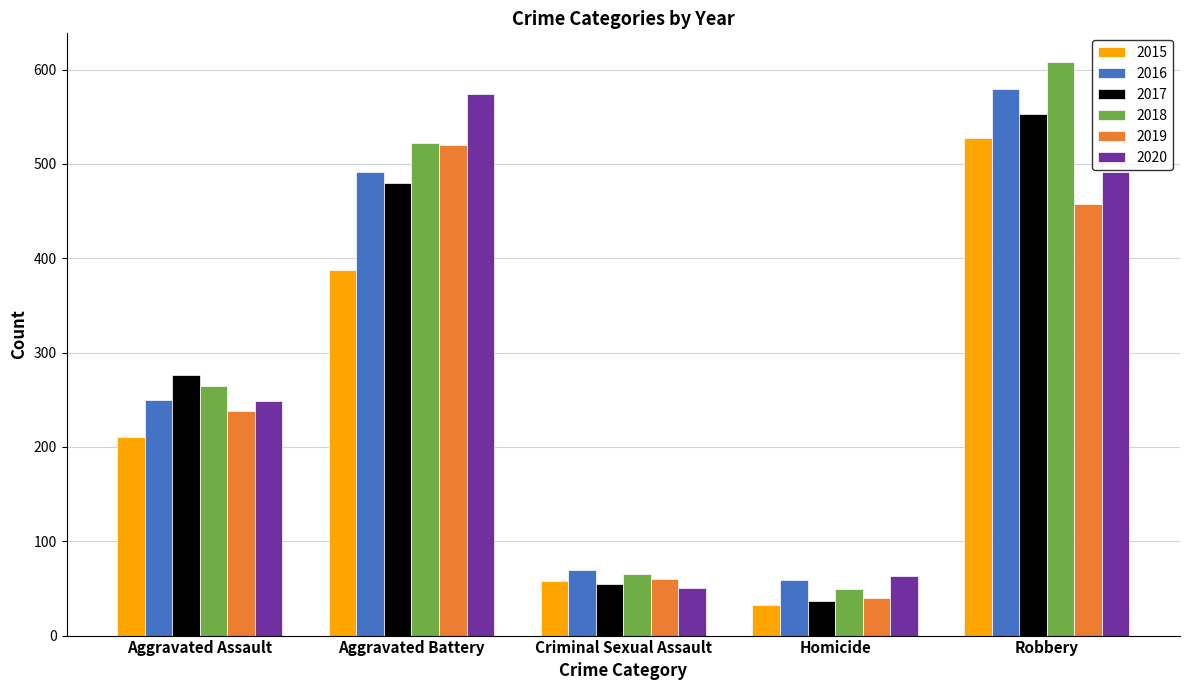

What is the difference between the maximum and second lowest values in the 2020 series?

511